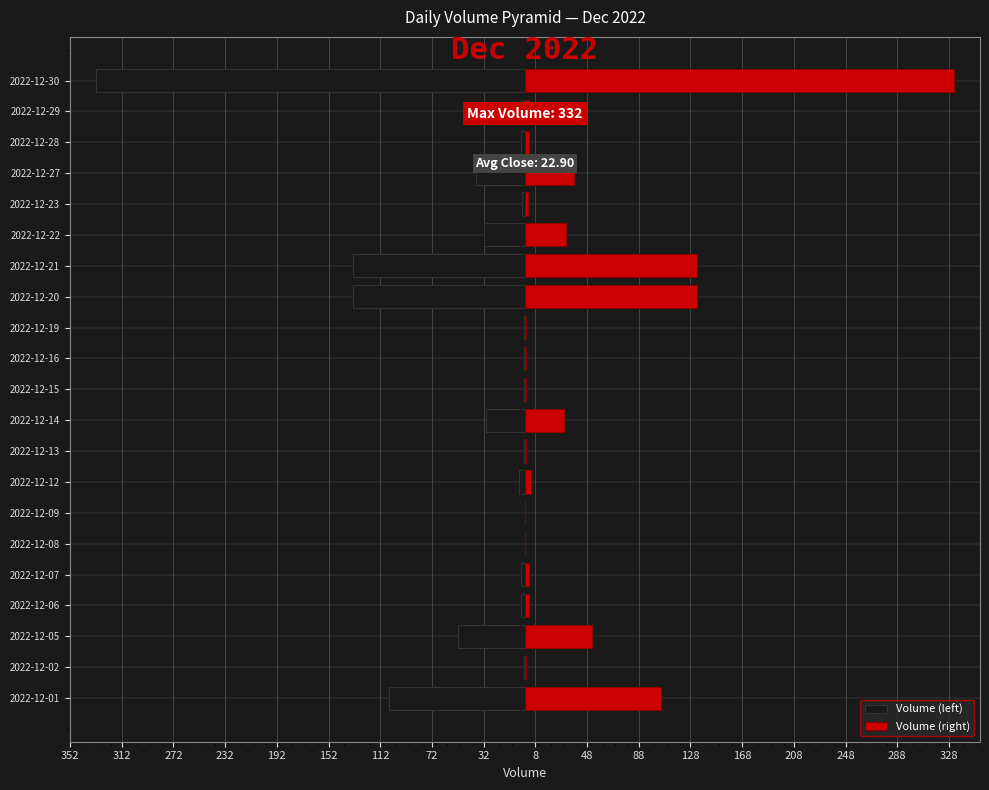

Does the chart contain stacked bars?

No